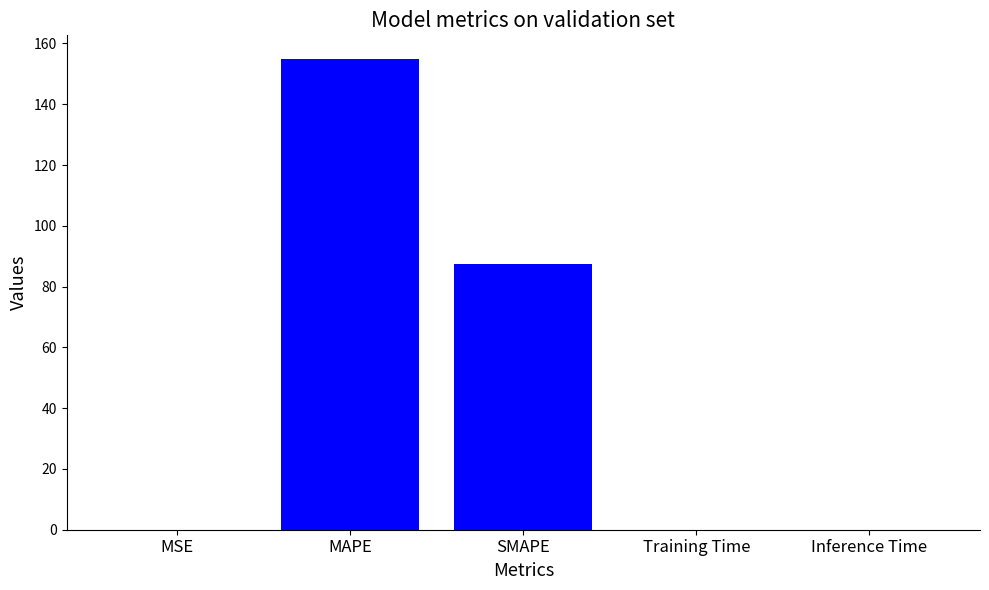

What is the sum of the values at MSE and Inference Time?

0.1